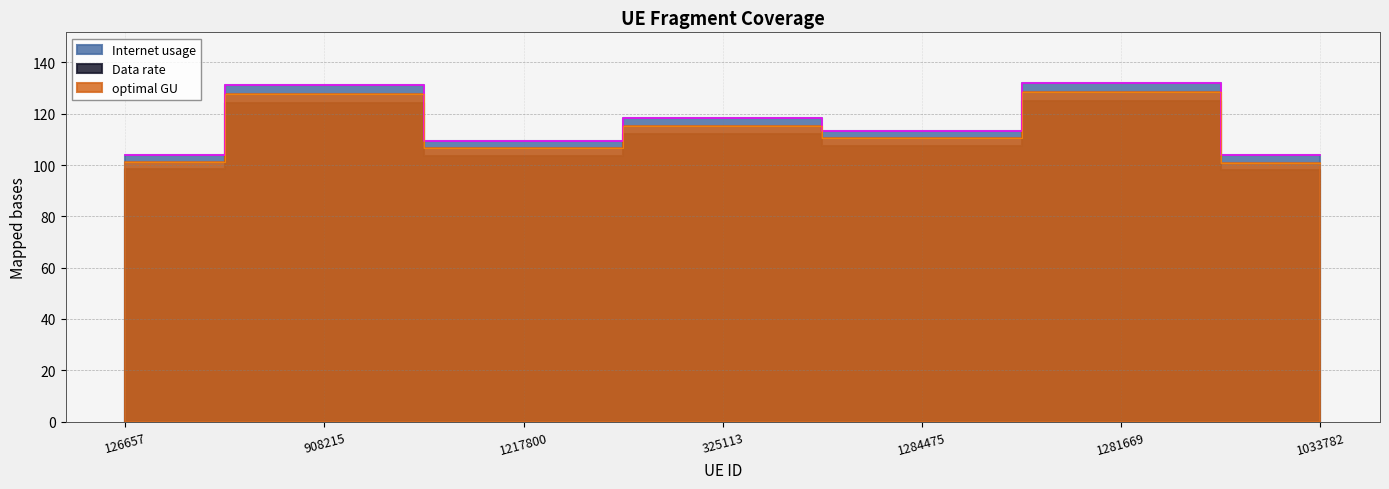

True or false: Data rate and Internet usage intersect in this chart.

False